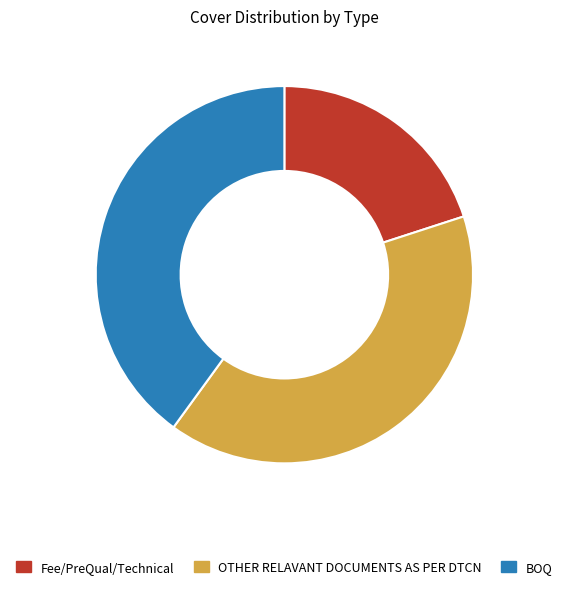

Is there a majority slice in this chart?

No